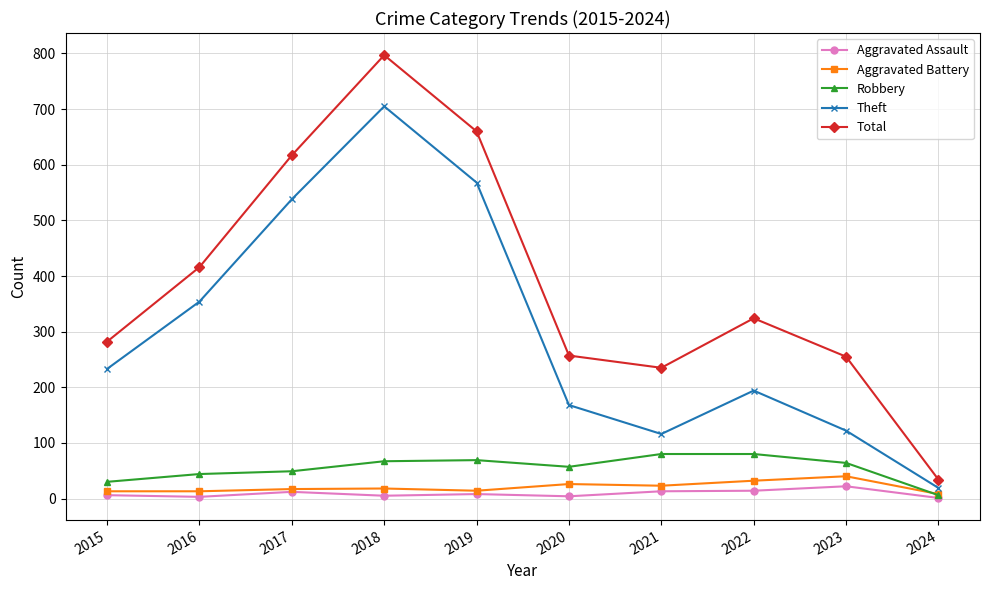

How many categories are shown in the chart?

10